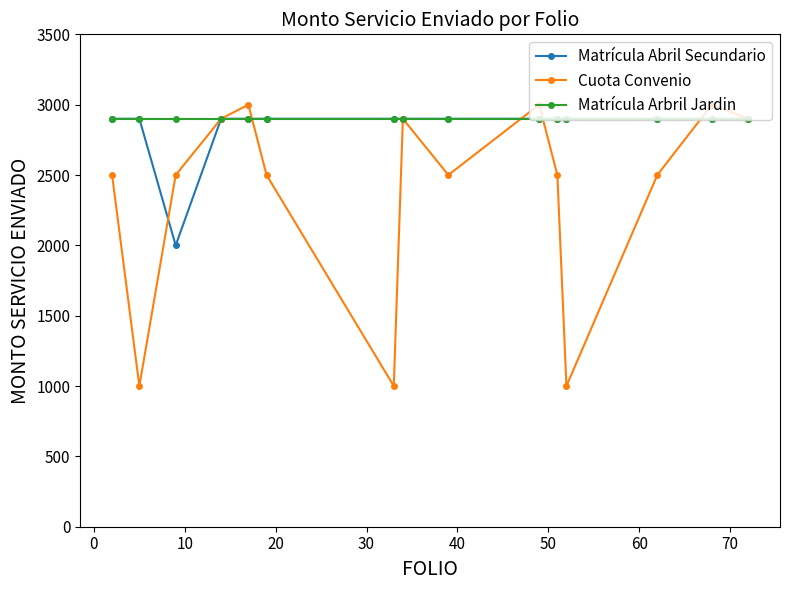

What is the value of the Matrícula Arbril Jardin point at the 11th from the left?

2900